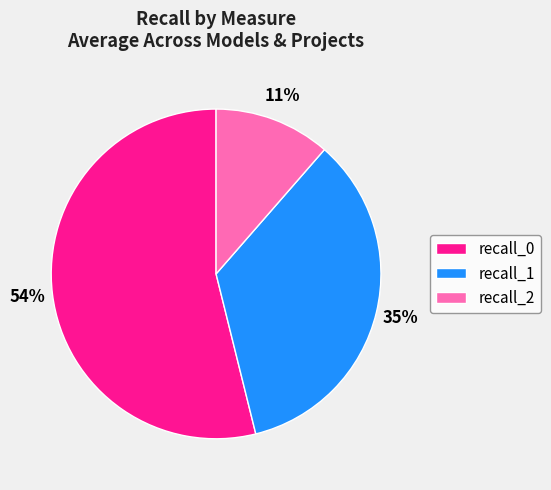

Is the sum of recall_2 and recall_0 greater than half?

Yes